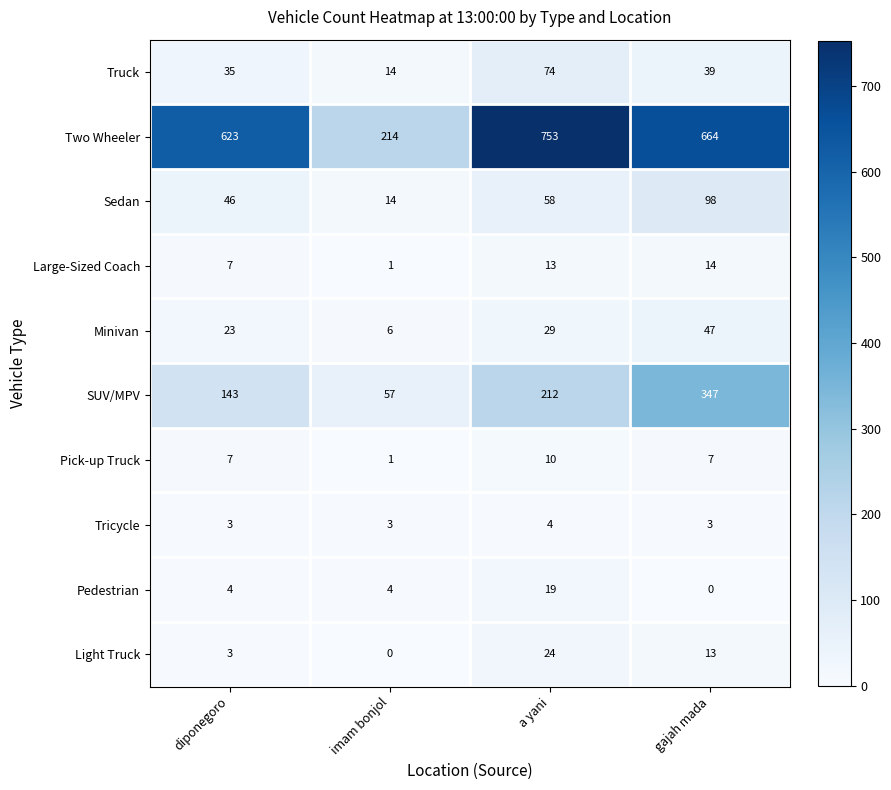

What is the sum of all Light Truck values?

40